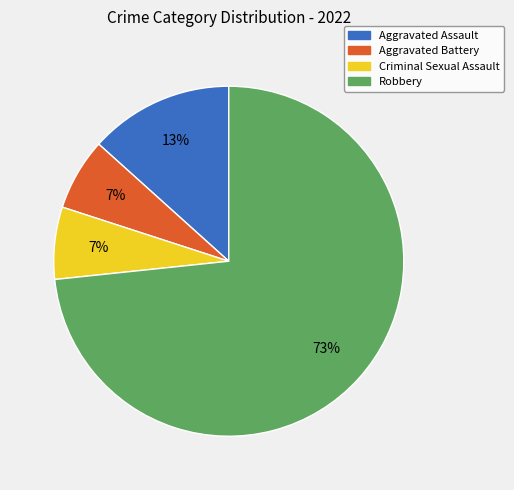

Count the number of slices in the pie.

4